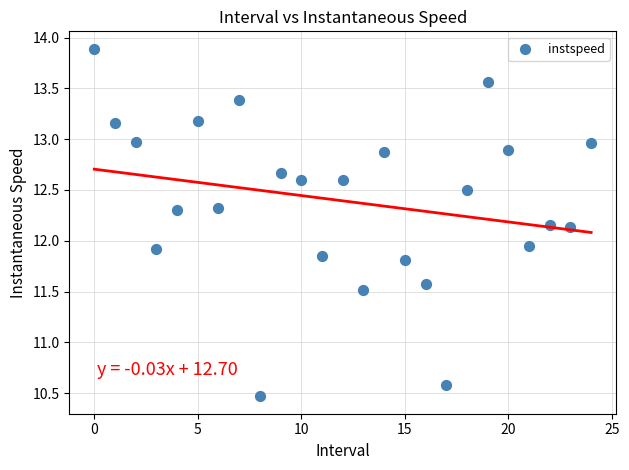

What is the range of Y values (max minus min)?

3.4